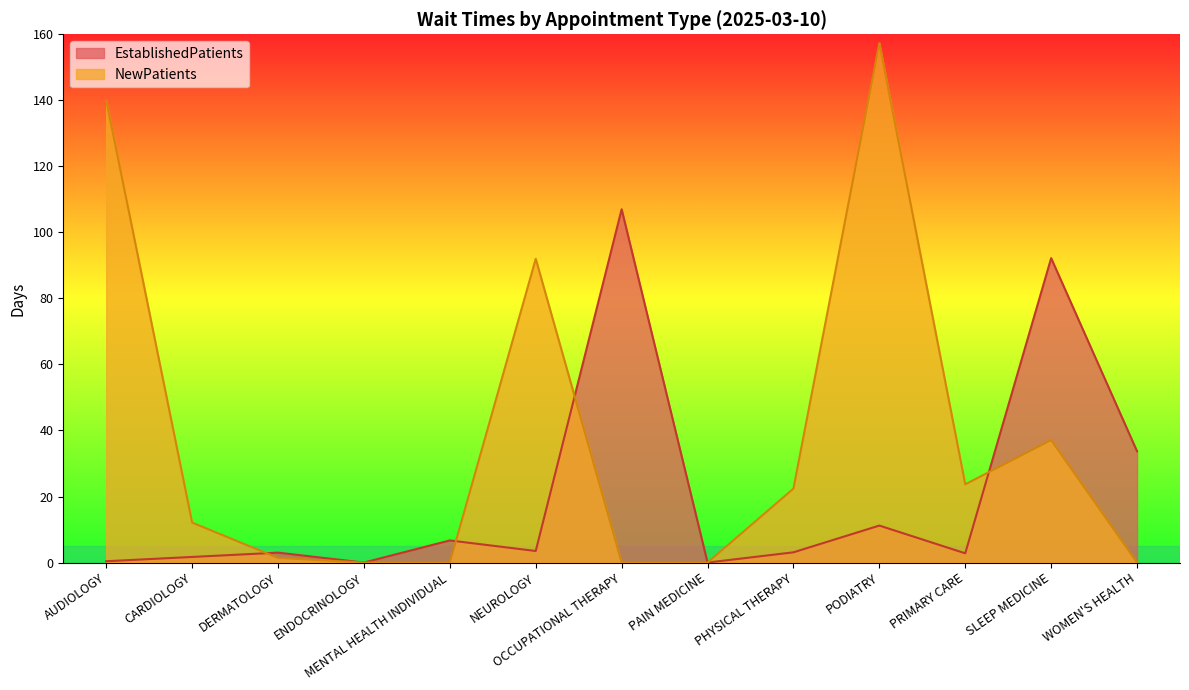

Reading left to right, list all the values displayed in this chart.

EstablishedPatients: 0.4	1.7	3.0	0.0	6.7	3.5	107.0	0.0	3.1	11.2	2.8	92.2	33.7
NewPatients: 140.0	12.1	1.4	0.0	0.0	92.0	0.0	0.0	22.4	157.3	23.7	37.1	0.0